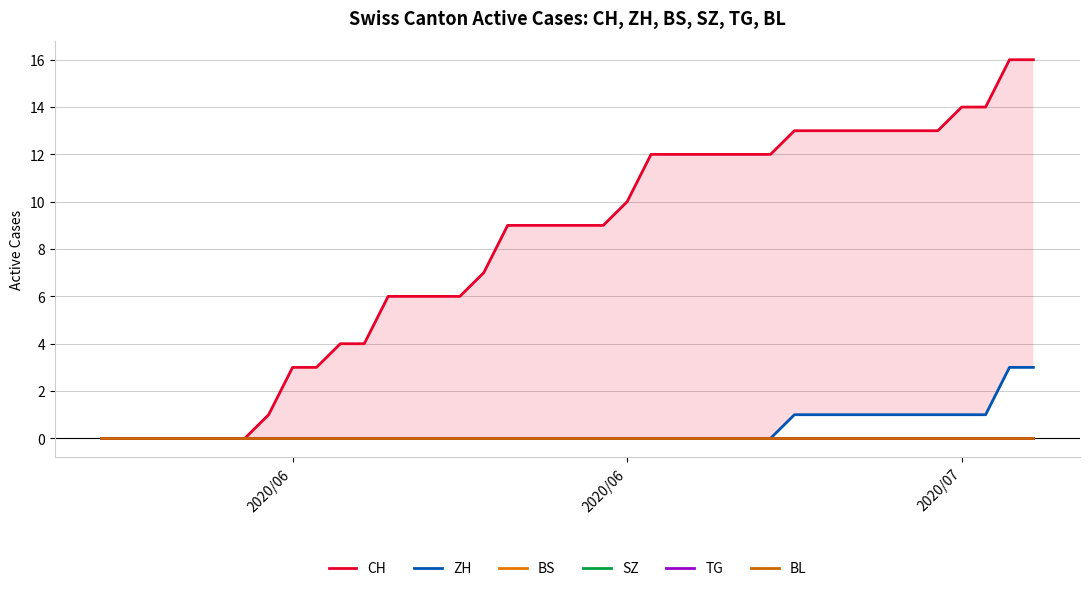

Reading left to right, list all the values displayed in this chart.

CH: 0	0	0	0	0	0	0	1	3	3	4	4	6	6	6	6	7	9	9	9	9	9	10	12	12	12	12	12	12	13	13	13	13	13	13	13	14	14	16	16
ZH: 0	0	0	0	0	0	0	0	0	0	0	0	0	0	0	0	0	0	0	0	0	0	0	0	0	0	0	0	0	1	1	1	1	1	1	1	1	1	3	3
BS: 0	0	0	0	0	0	0	0	0	0	0	0	0	0	0	0	0	0	0	0	0	0	0	0	0	0	0	0	0	0	0	0	0	0	0	0	0	0	0	0
SZ: 0	0	0	0	0	0	0	0	0	0	0	0	0	0	0	0	0	0	0	0	0	0	0	0	0	0	0	0	0	0	0	0	0	0	0	0	0	0	0	0
TG: 0	0	0	0	0	0	0	0	0	0	0	0	0	0	0	0	0	0	0	0	0	0	0	0	0	0	0	0	0	0	0	0	0	0	0	0	0	0	0	0
BL: 0	0	0	0	0	0	0	0	0	0	0	0	0	0	0	0	0	0	0	0	0	0	0	0	0	0	0	0	0	0	0	0	0	0	0	0	0	0	0	0